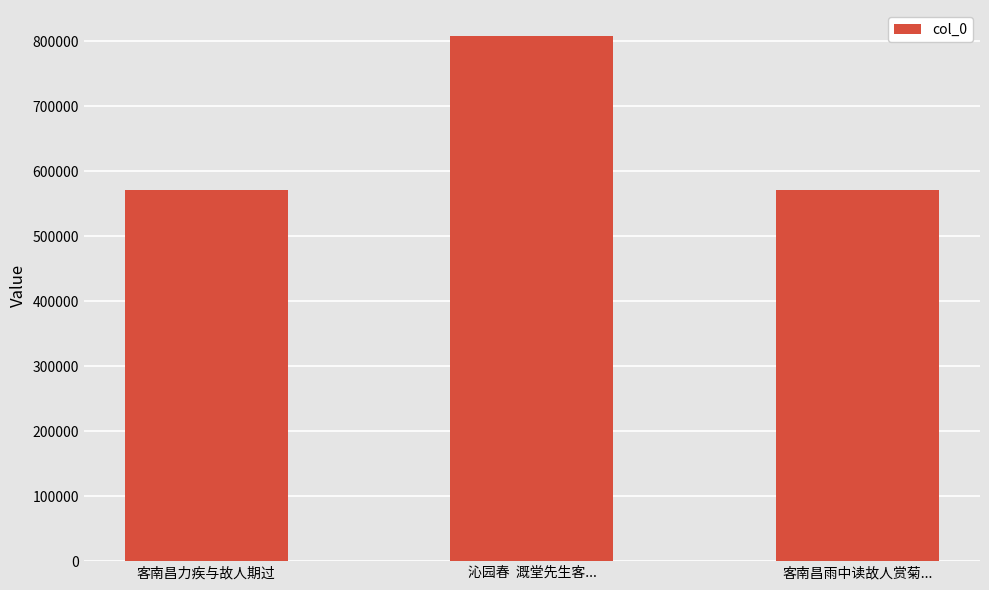

How many data points are less than 571137?

1